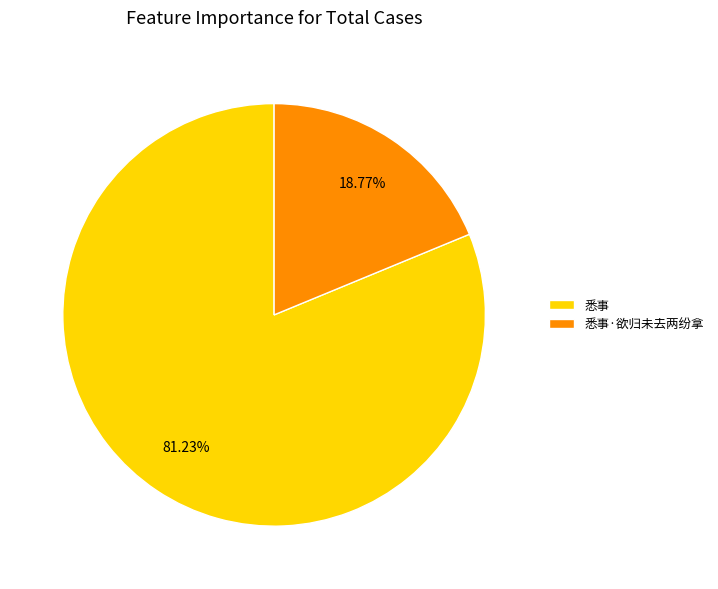

What percentage do 悉事·欲归未去两纷拿 and 悉事 together represent?

100.0%